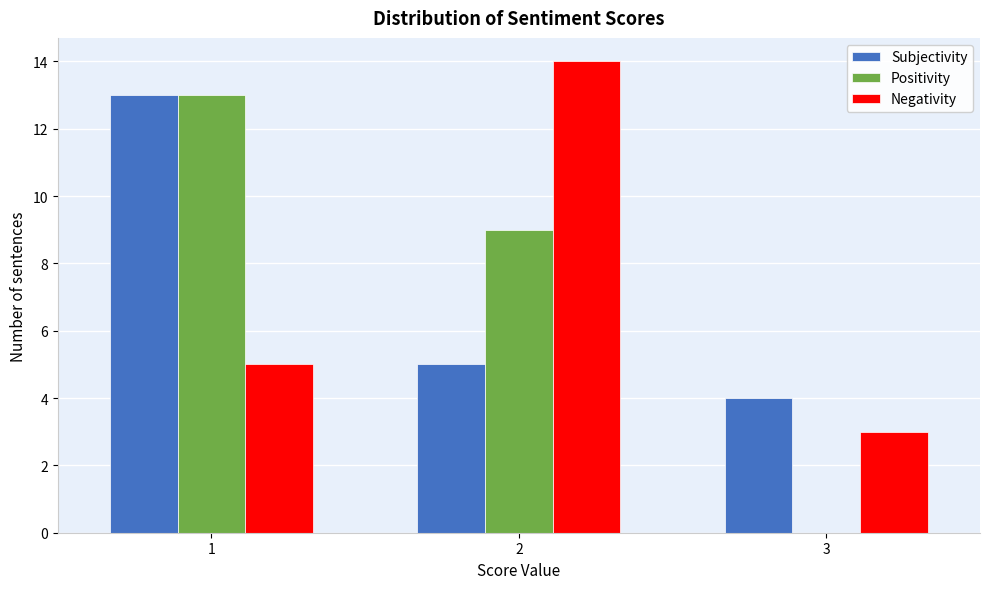

Reading left to right, list all the values displayed in this chart.

Subjectivity: 1=13	2=5	3=4
Positivity: 1=13	2=9	3=0
Negativity: 1=5	2=14	3=3